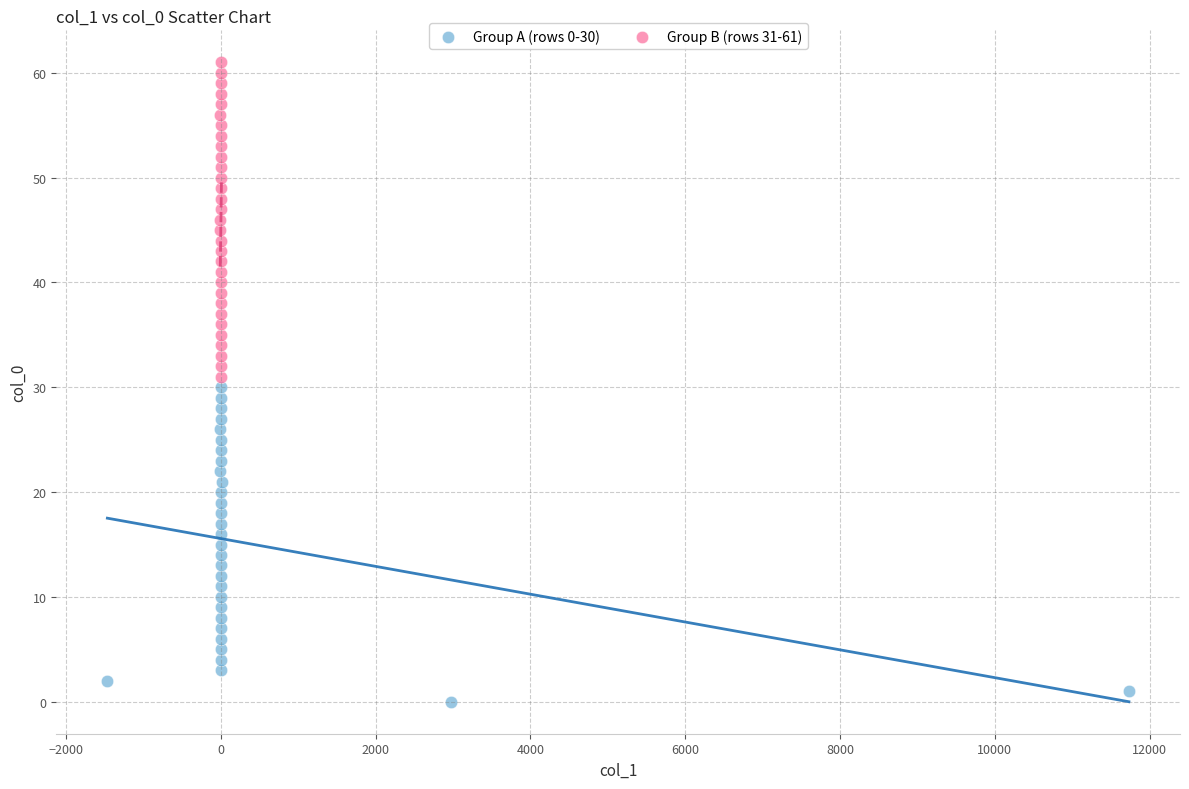

Which series contains the highest Y value?

Group B (rows 31-61)